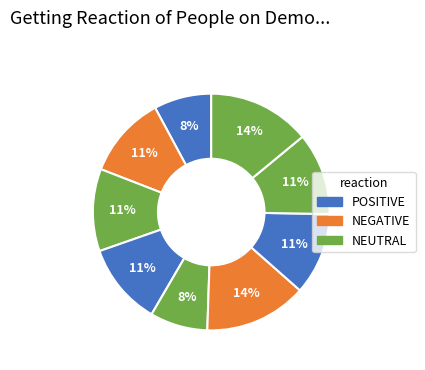

Count the number of slices in the pie.

9